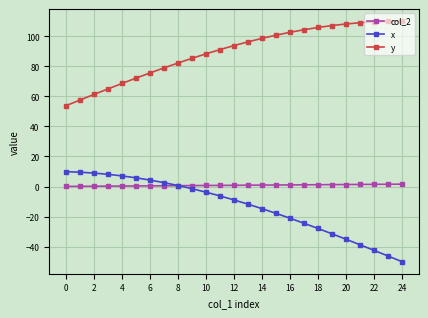

What is the maximum value for x?

9.9